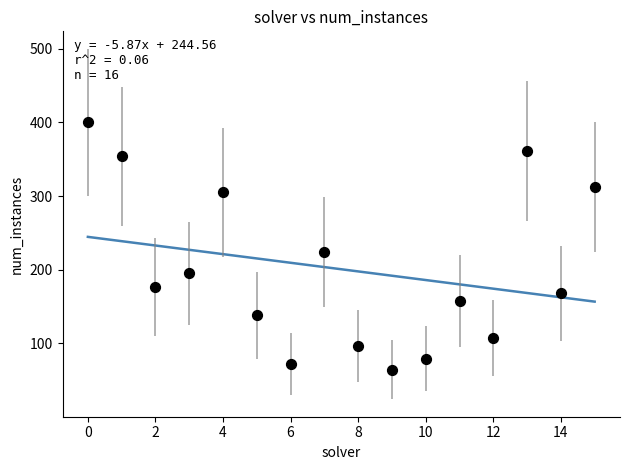

What Y value in the scatter plot is closest to 232?

224